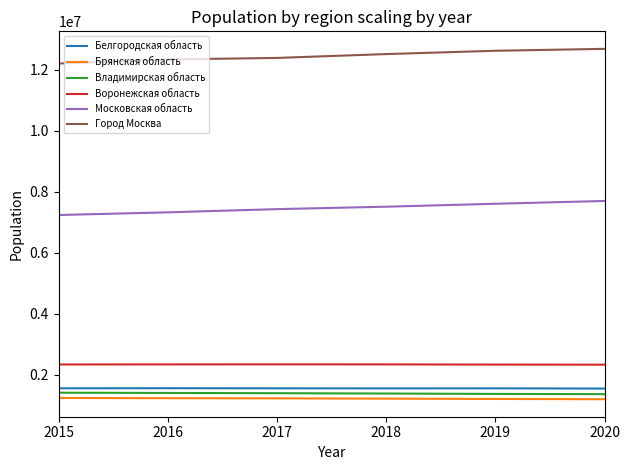

Count the number of categories in the chart.

6